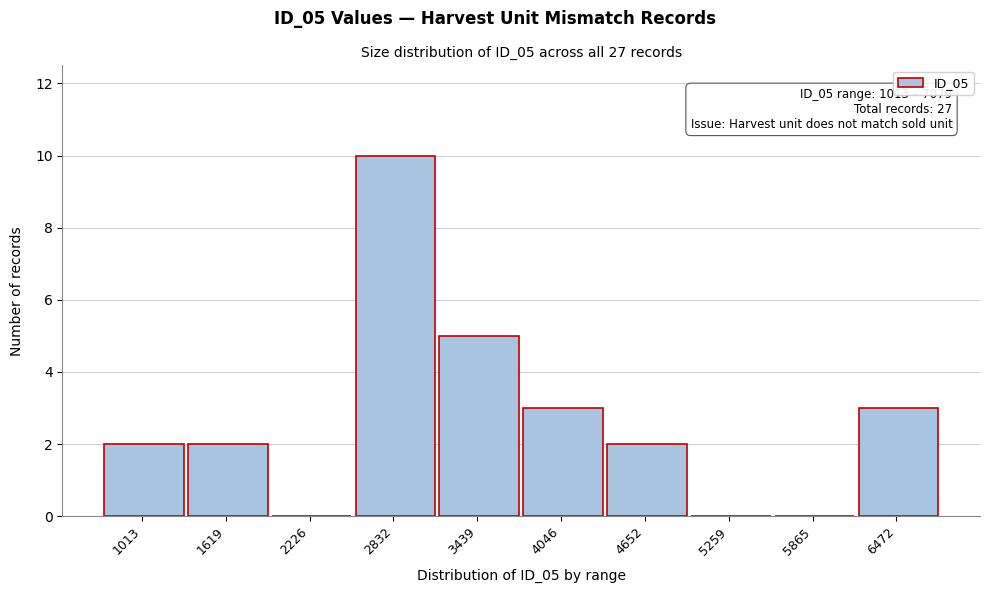

Reading left to right, extract all data points from this chart.

1013=2	1619=2	2226=0	2832=10	3439=5	4046=3	4652=2	5259=0	5865=0	6472=3